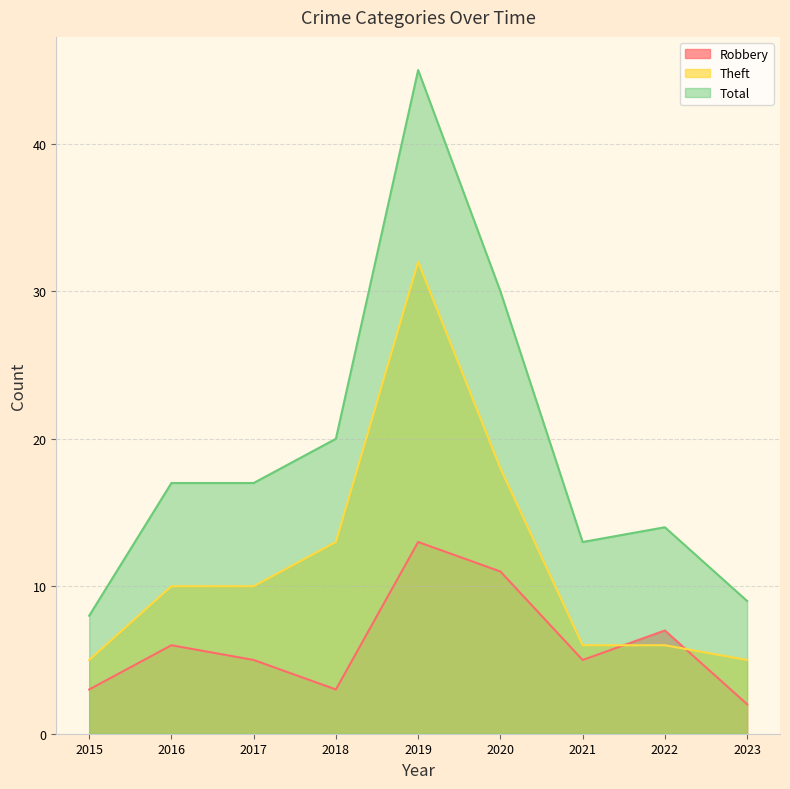

Reading right to left, what are all the values shown in this chart?

Robbery: 2023=2	2022=7	2021=5	2020=11	2019=13	2018=3	2017=5	2016=6	2015=3
Theft: 2023=5	2022=6	2021=6	2020=18	2019=32	2018=13	2017=10	2016=10	2015=5
Total: 2023=9	2022=14	2021=13	2020=30	2019=45	2018=20	2017=17	2016=17	2015=8